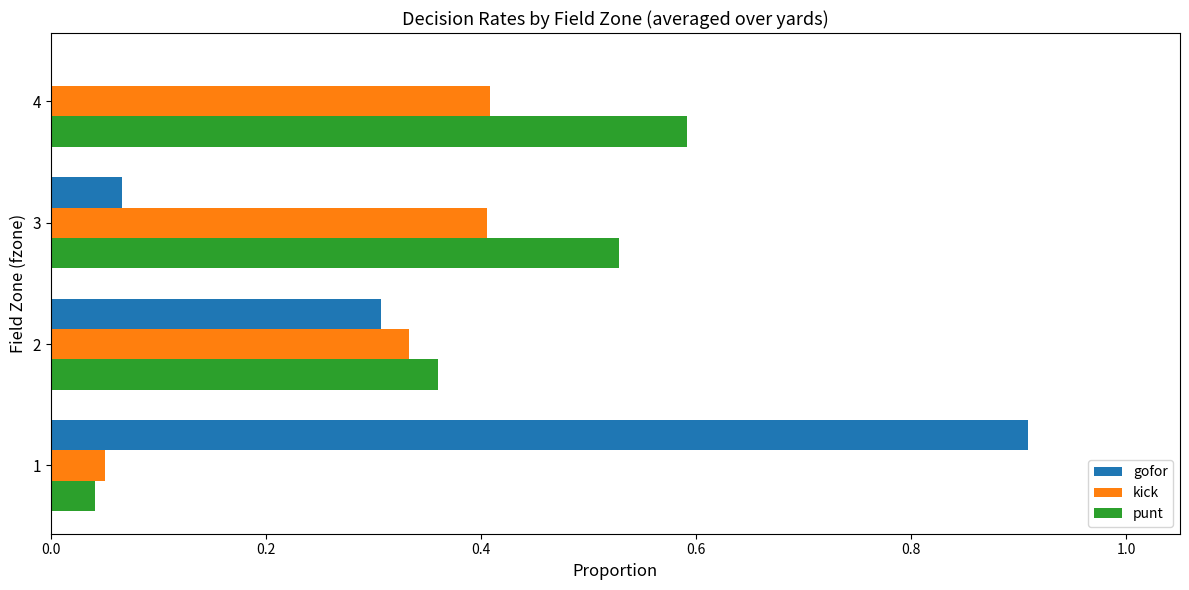

Which series has the largest total across all categories?

punt